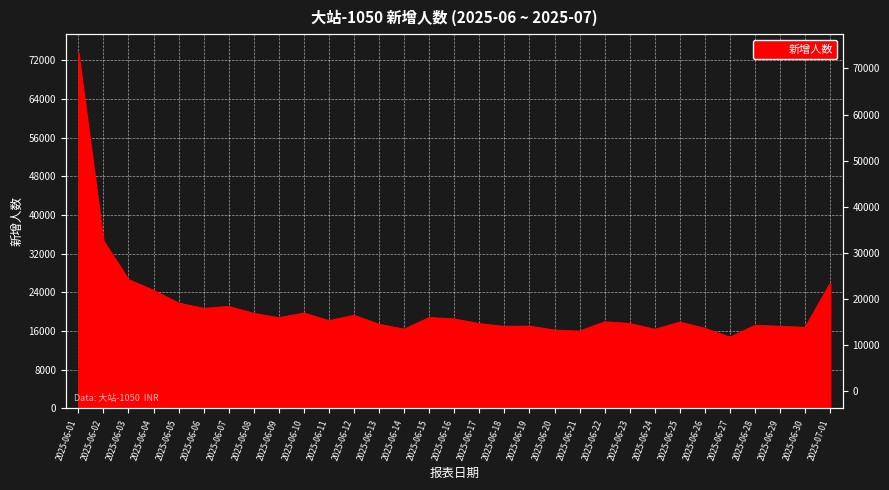

List the labels in order of value, largest first.

2025-06-01, 2025-06-02, 2025-06-03, 2025-07-01, 2025-06-04, 2025-06-05, 2025-06-07, 2025-06-06, 2025-06-10, 2025-06-08, 2025-06-12, 2025-06-15, 2025-06-09, 2025-06-16, 2025-06-11, 2025-06-22, 2025-06-25, 2025-06-23, 2025-06-17, 2025-06-13, 2025-06-28, 2025-06-19, 2025-06-29, 2025-06-18, 2025-06-30, 2025-06-26, 2025-06-14, 2025-06-24, 2025-06-20, 2025-06-21, 2025-06-27